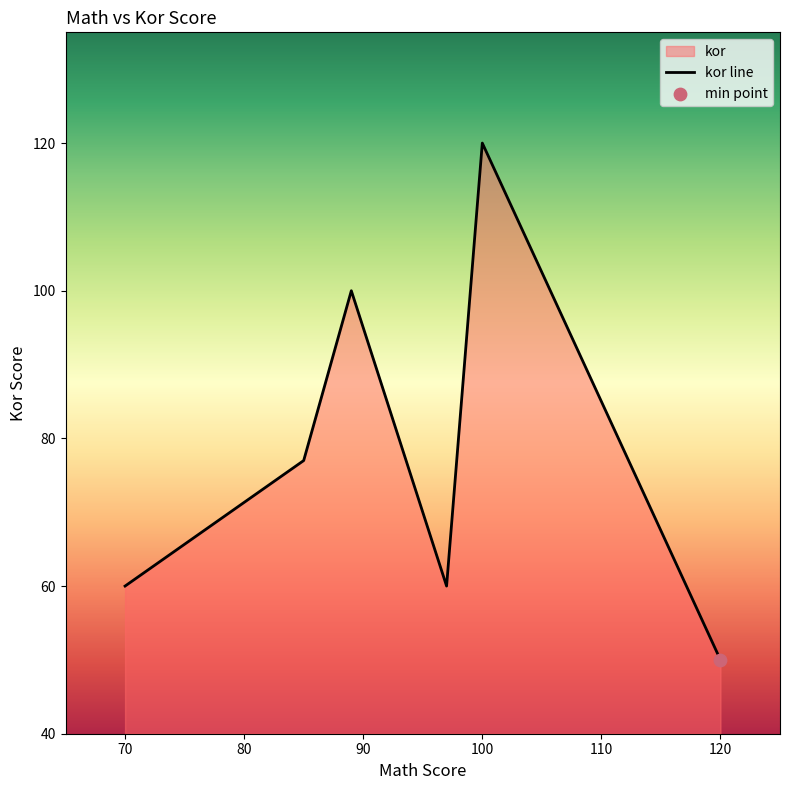

What is the change in value from 89 to 70?

-40